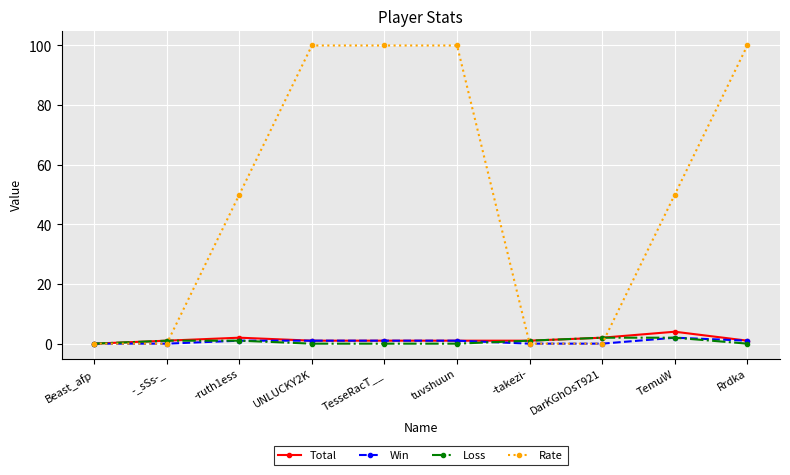

At how many categories does at least one series exceed 58?

4